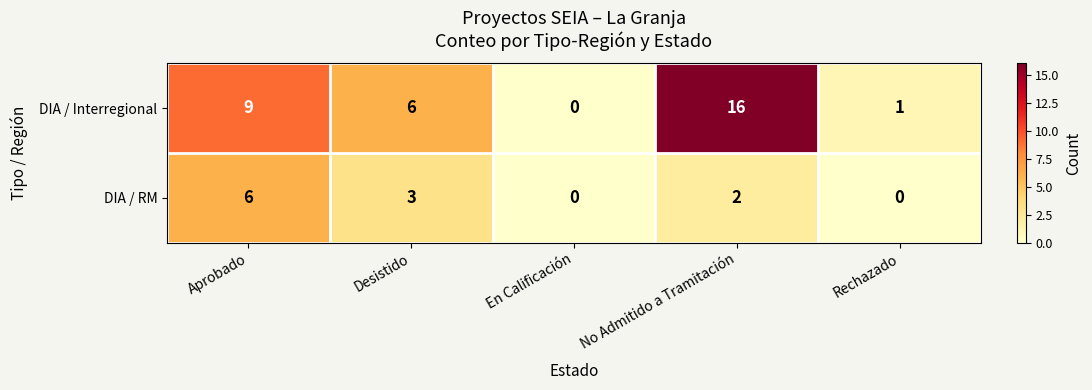

What is the total value across all series at Aprobado?

15